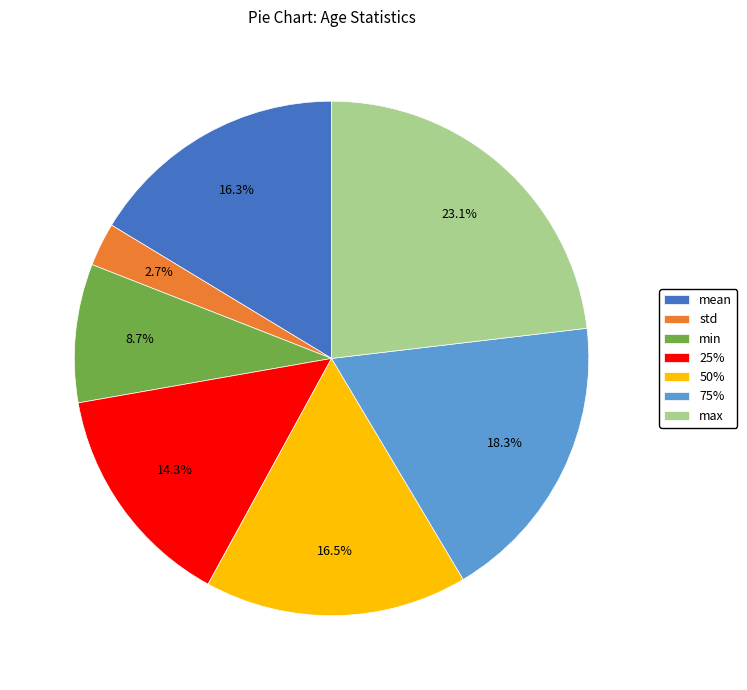

How many slices are in this pie chart?

7